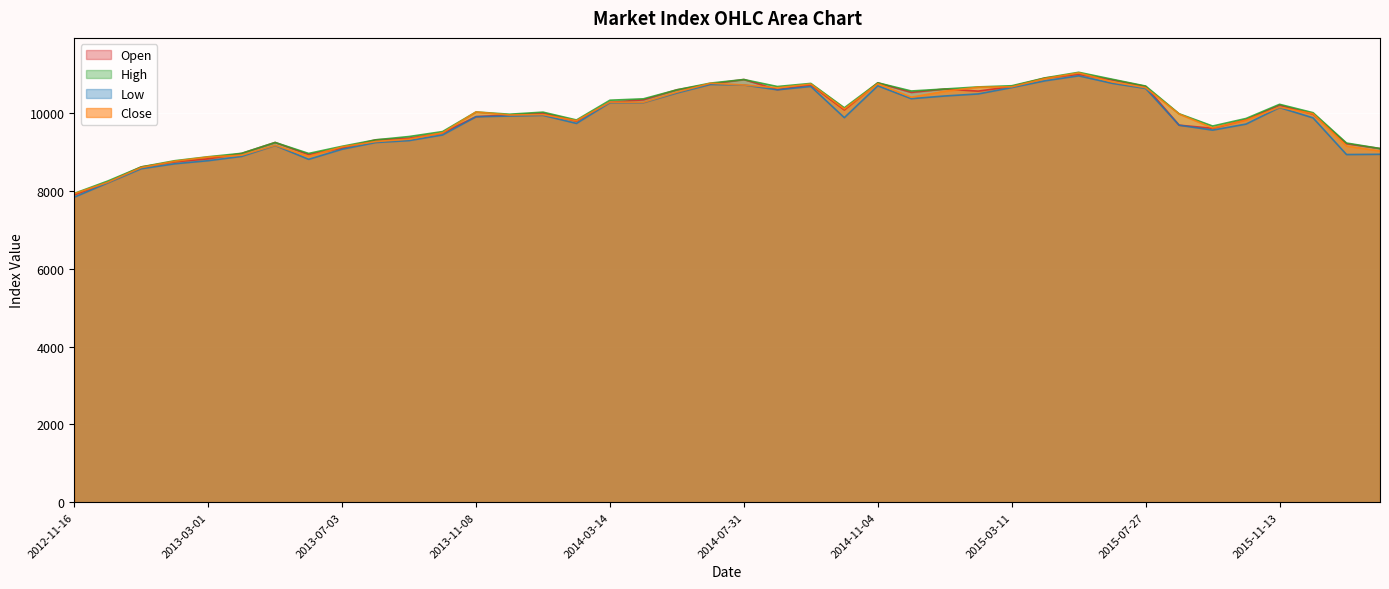

How many categories are shown in the chart?

40